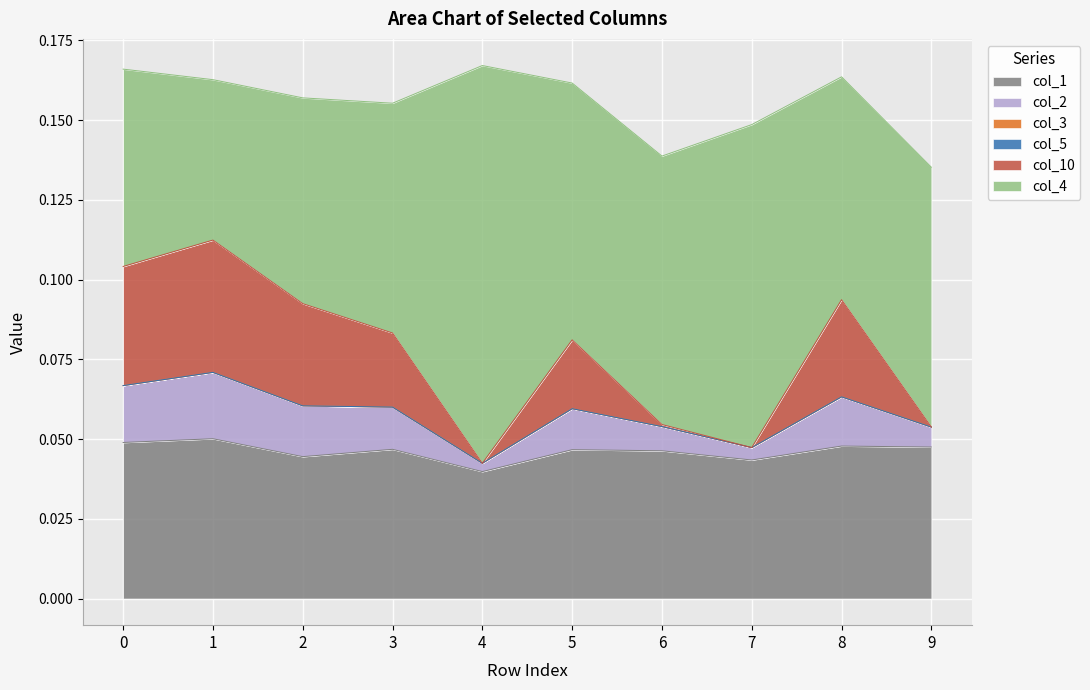

The value of col_2 at 8 is 0.0. True or false?

True